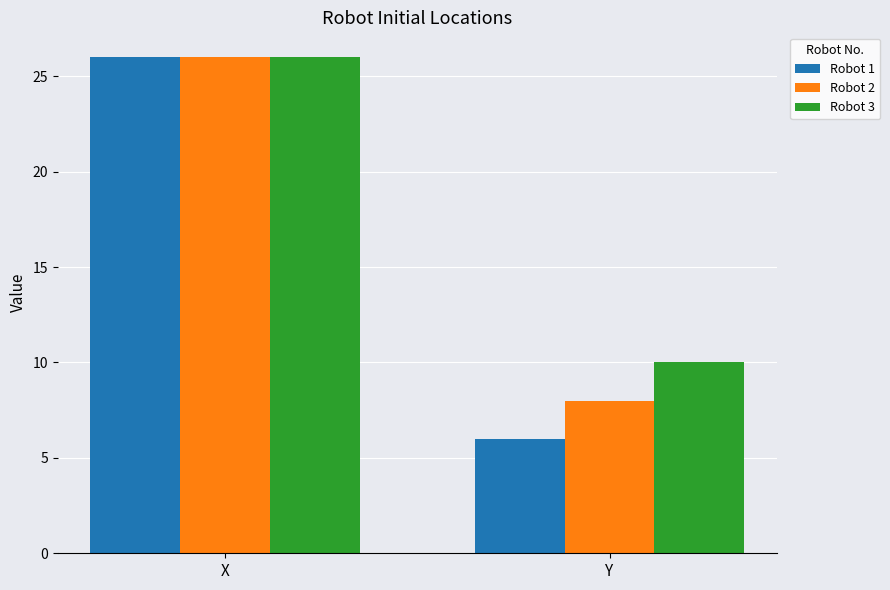

True or false: Robot 3 has a value of 26 at X.

True